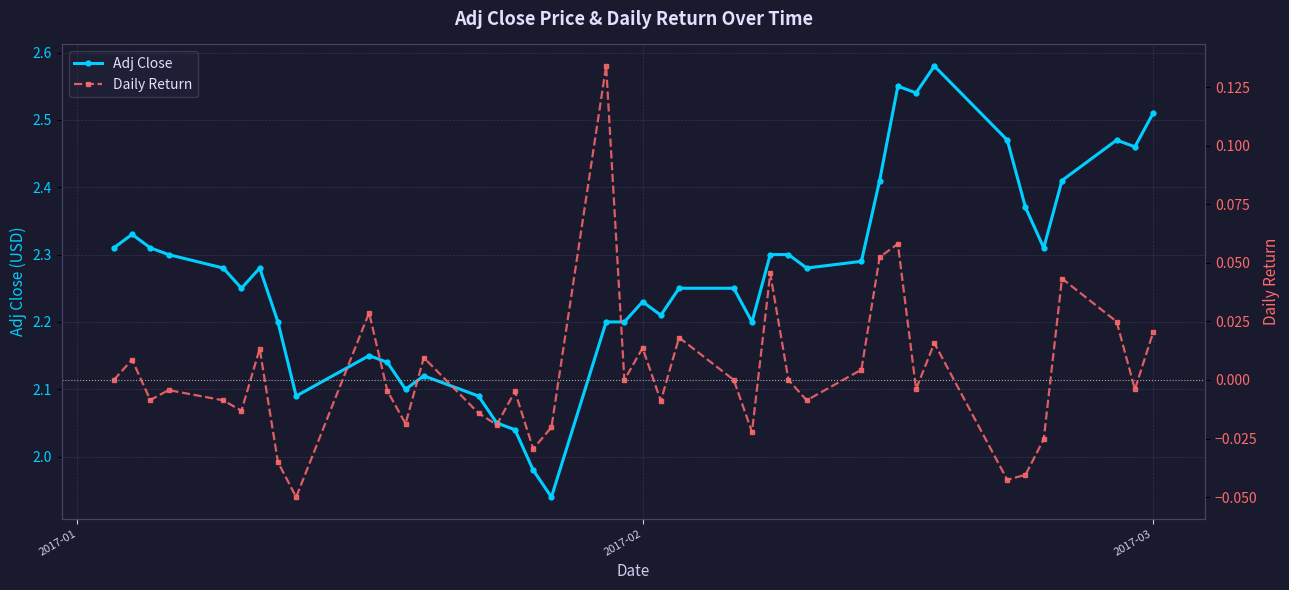

How many values in the Adj Close series are below 2?

2